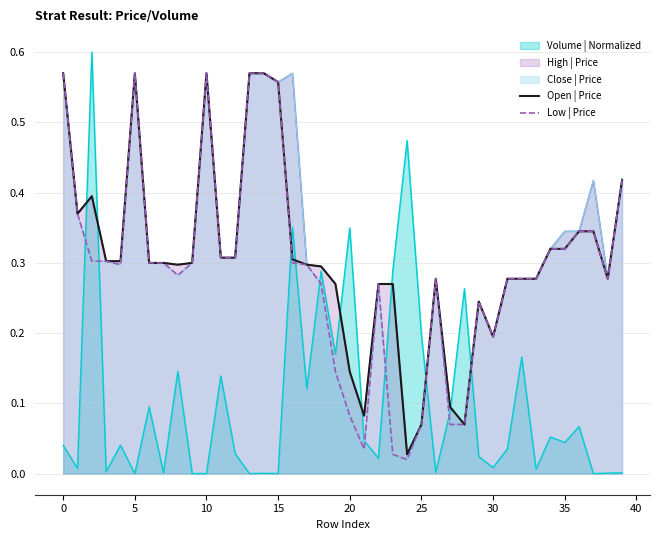

True or false: Open | Price and Low | Price intersect in this chart.

False